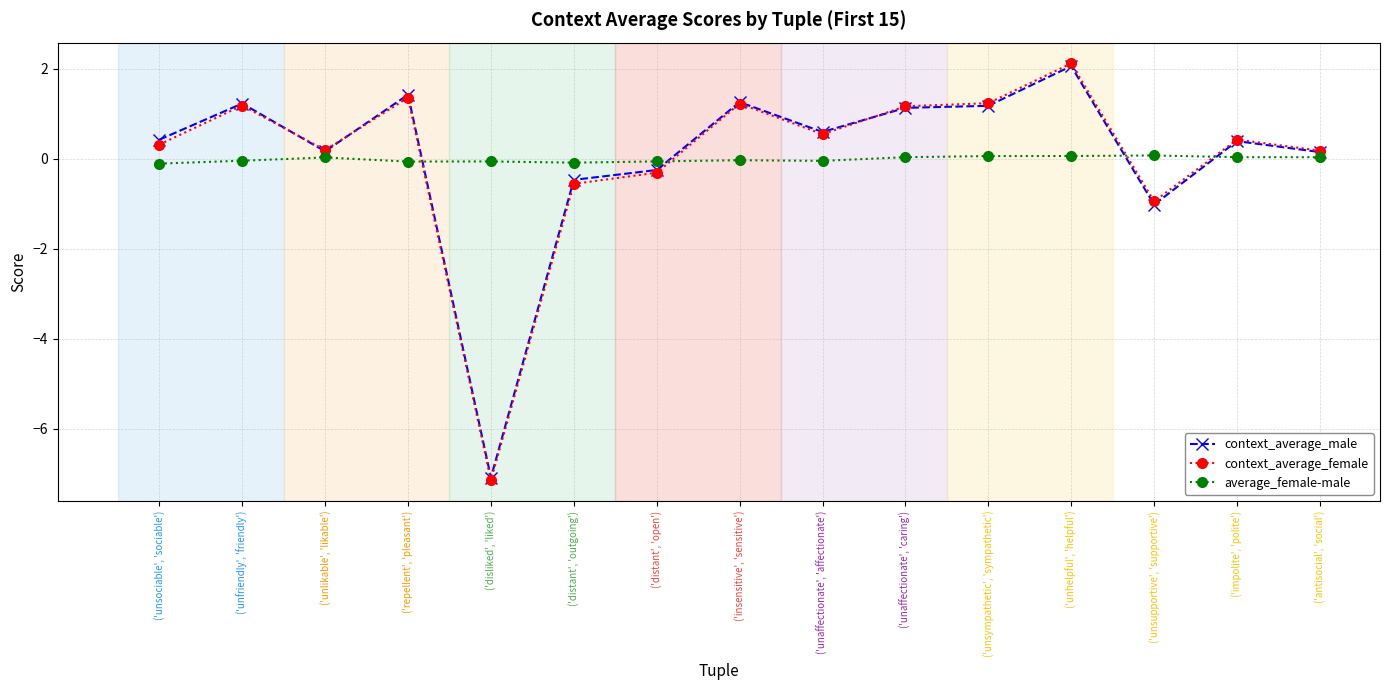

Is the value of context_average_female at ('unaffectionate', 'affectionate') greater than the value of average_female-male at ('unaffectionate', 'caring')?

Yes